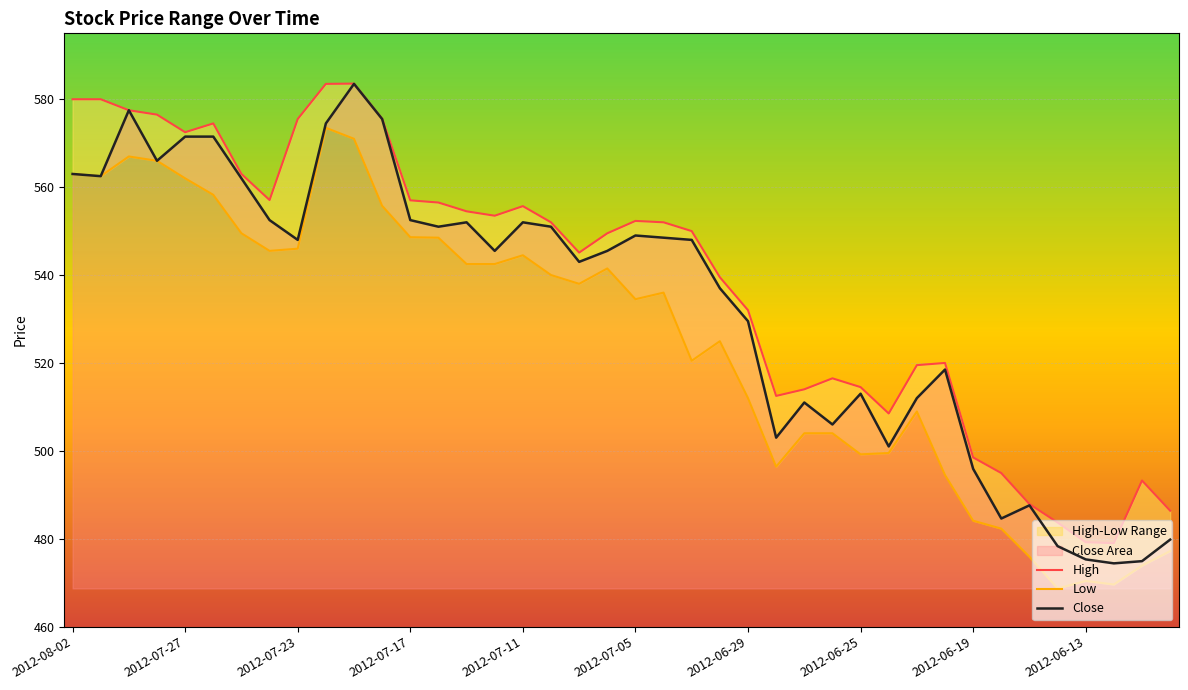

What is the difference between the maximum and second lowest values in the Low series?

103.9